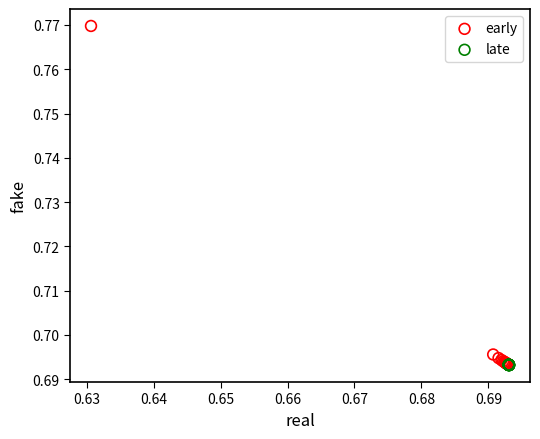

Which series has the largest Y range (max minus min)?

early